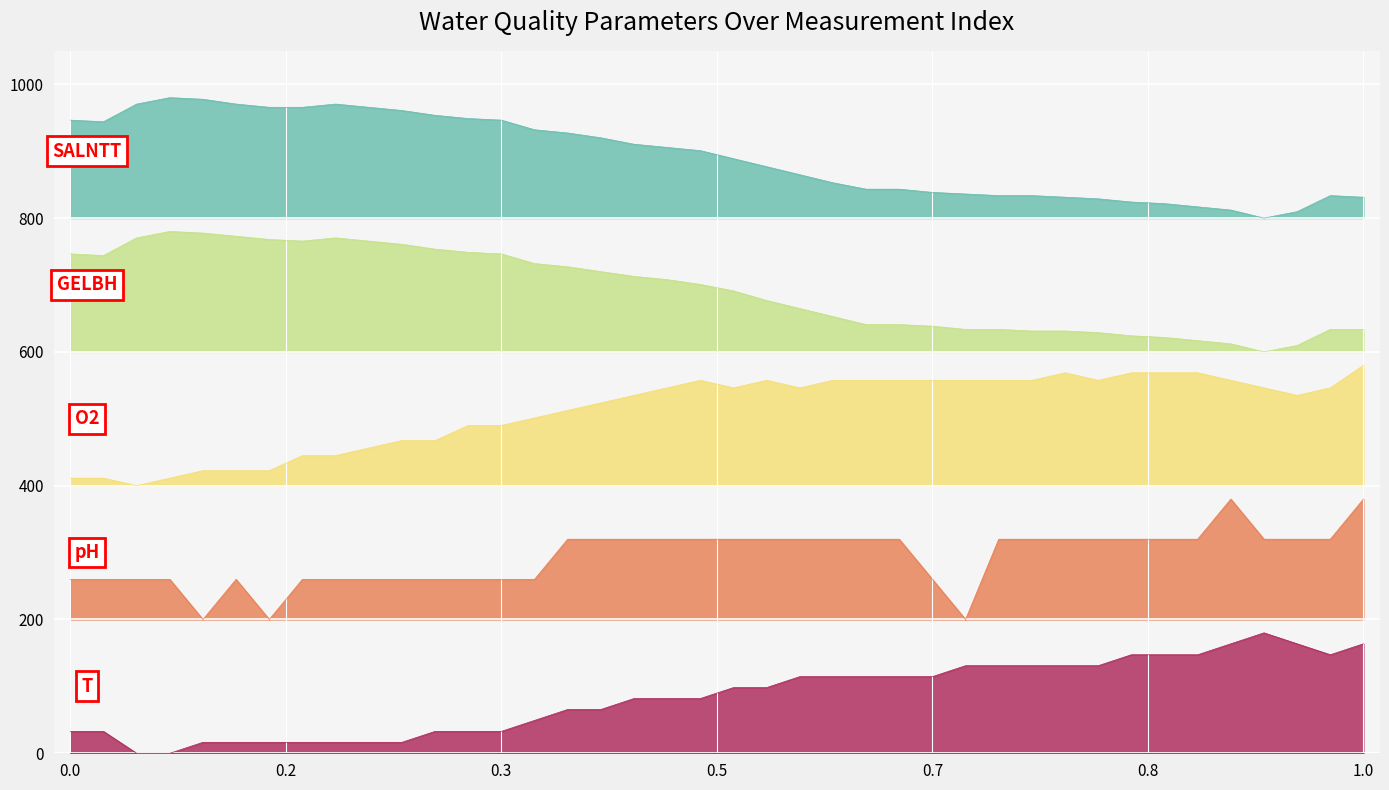

At which category does GELBH reach its first local valley?

2